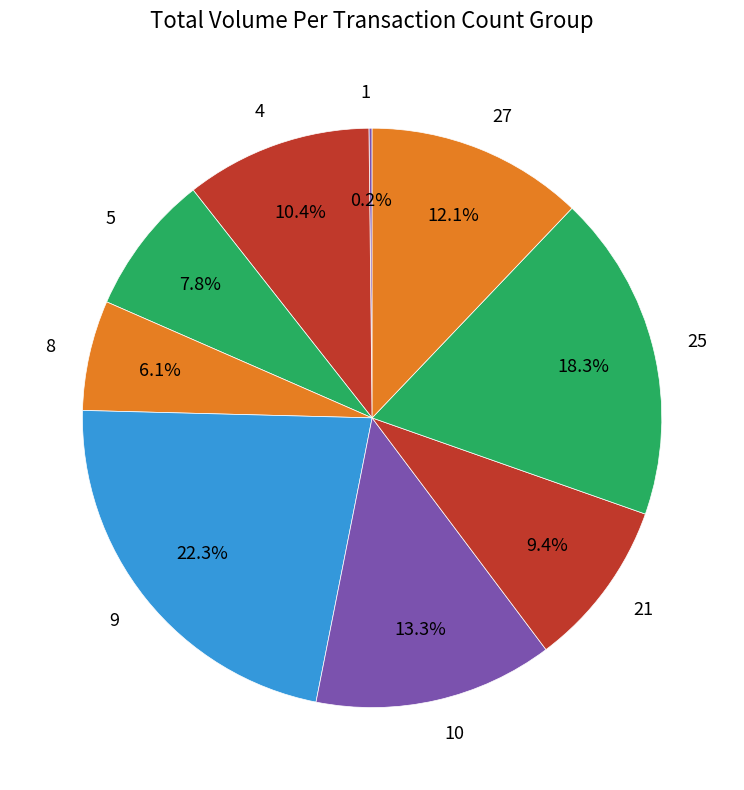

Which has a higher value, 5 or 4?

4